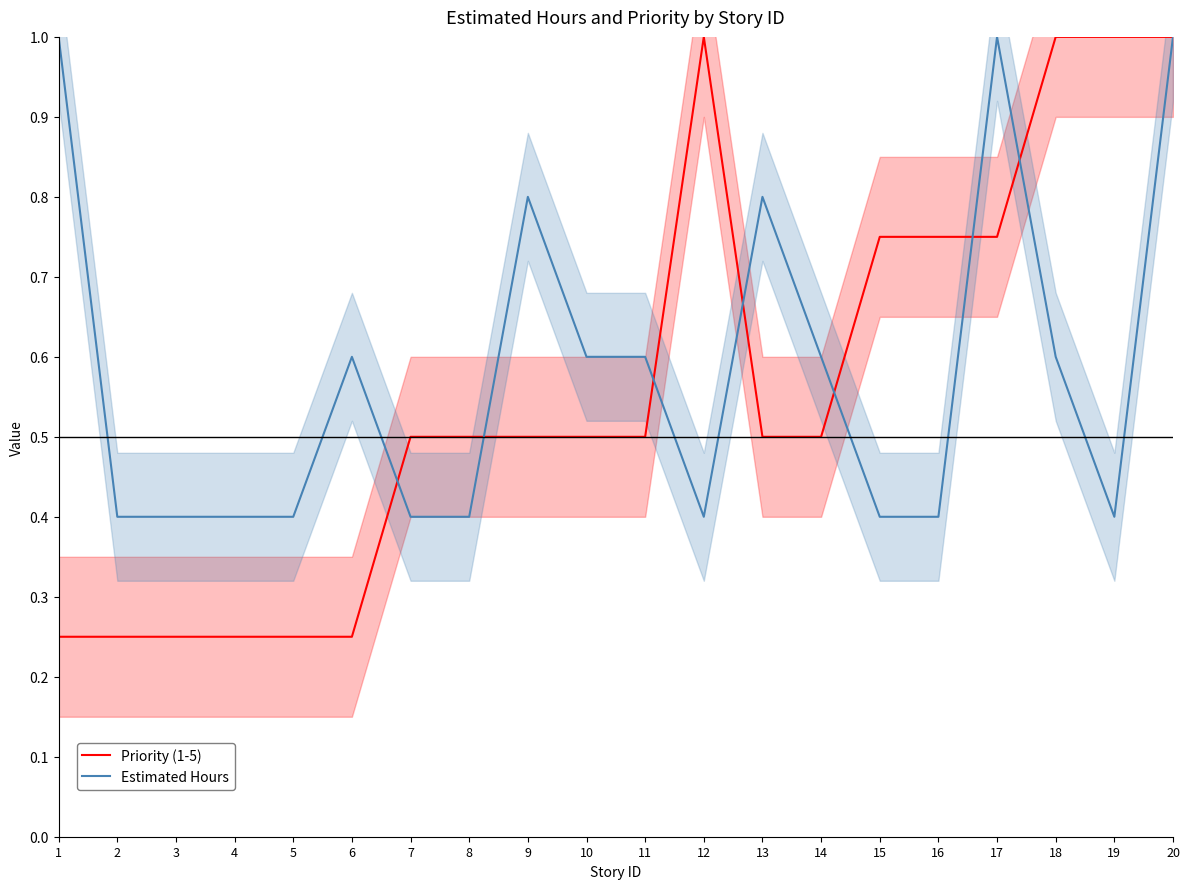

Which has a higher value, 6 or 5?

6